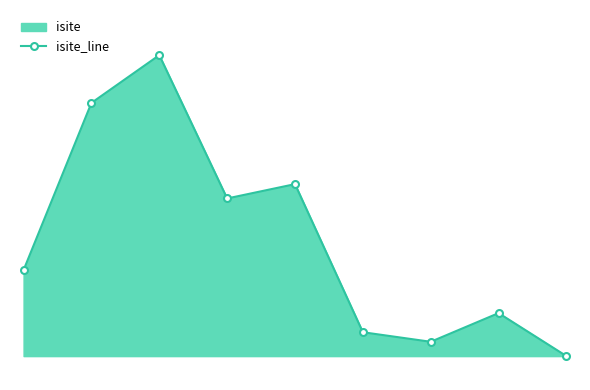

Approximately how many times larger is the value at 2 compared to 4?

1.8